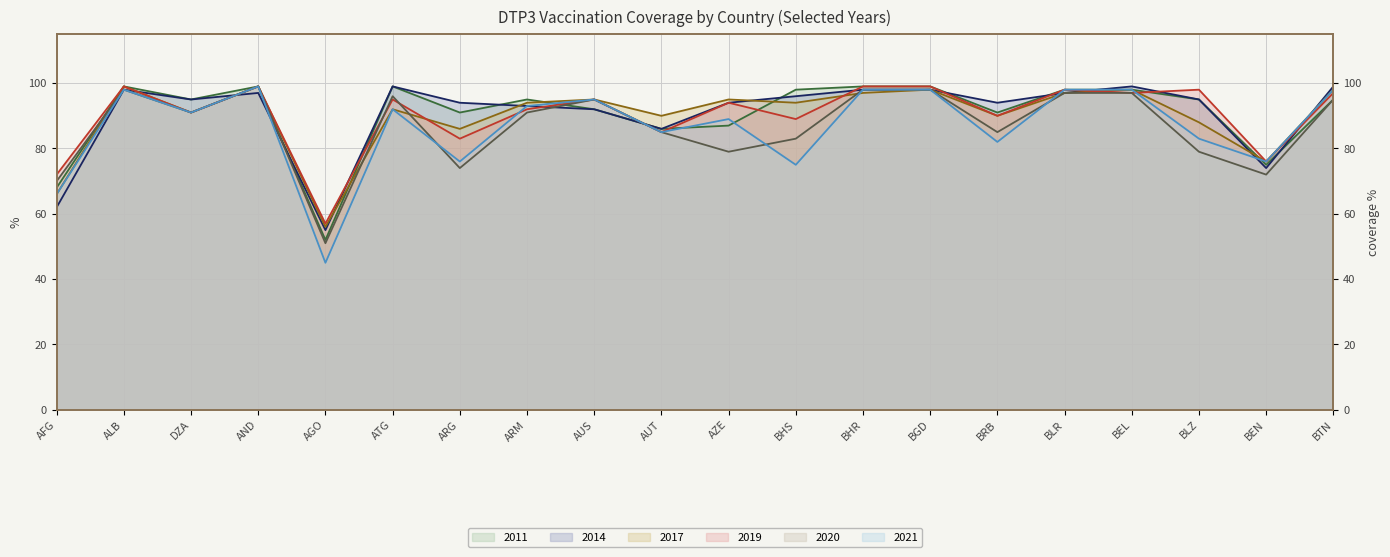

Rank the series by their maximum value, from lowest to highest.

2021, 2020, 2019, 2014, 2011, 2017